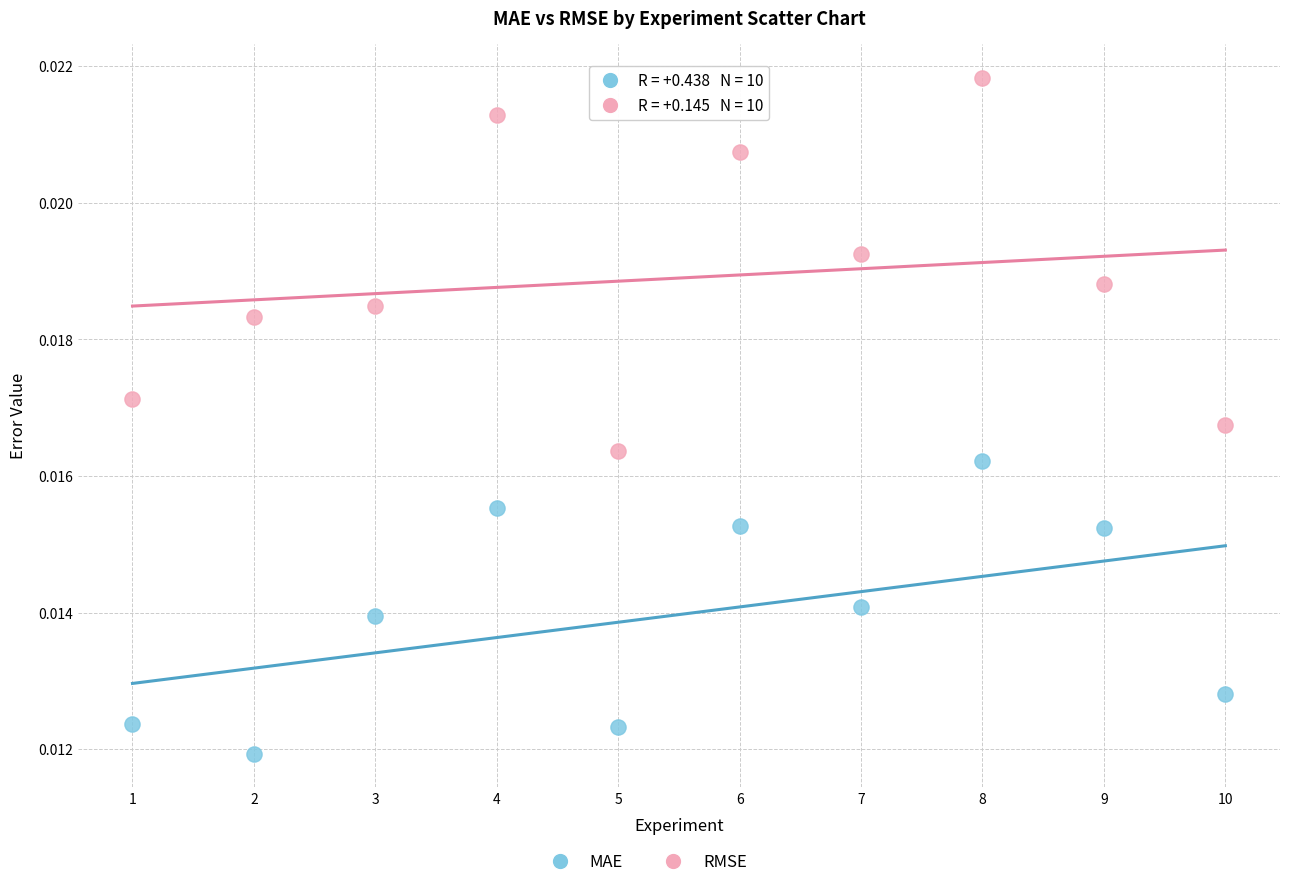

Which series contains the lowest Y value?

MAE